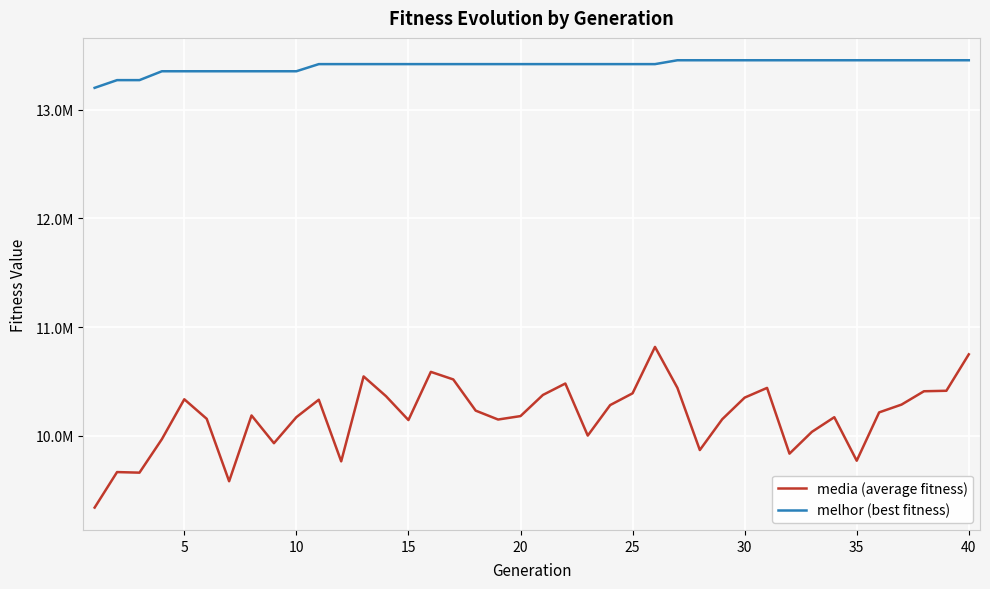

What are all the series names shown in the legend?

media (average fitness), melhor (best fitness)